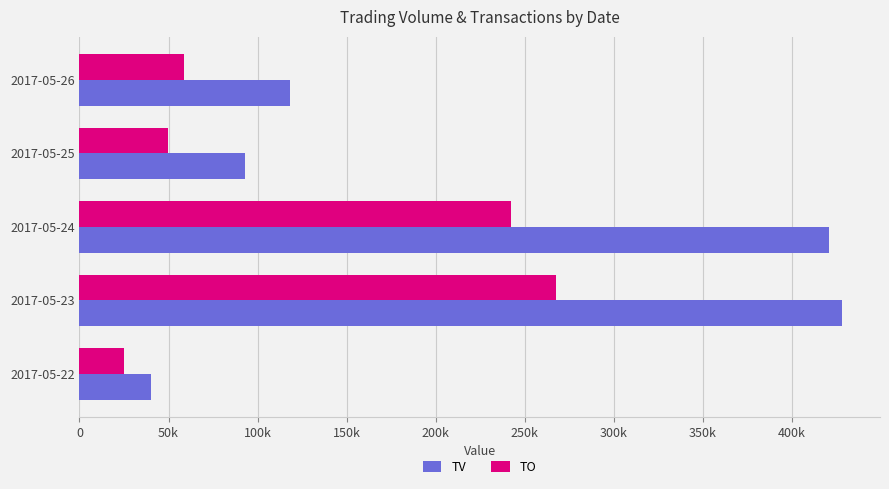

List the series in order of their overall mean, highest first.

TV, TO